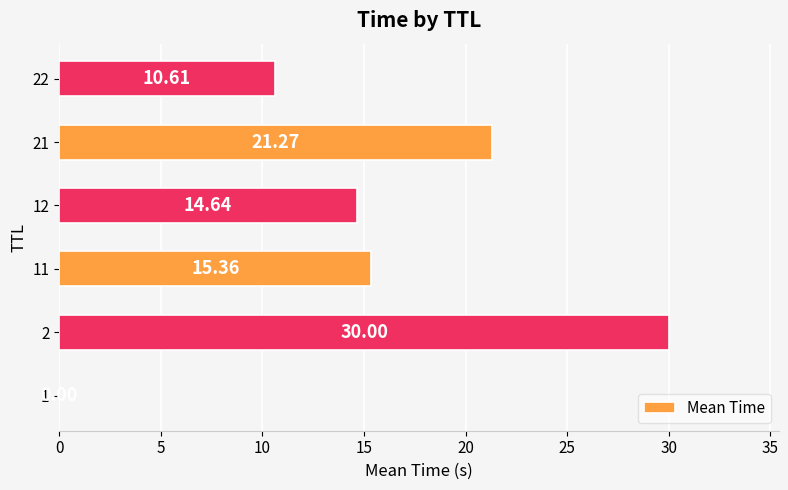

What is the sum of all values?

91.9